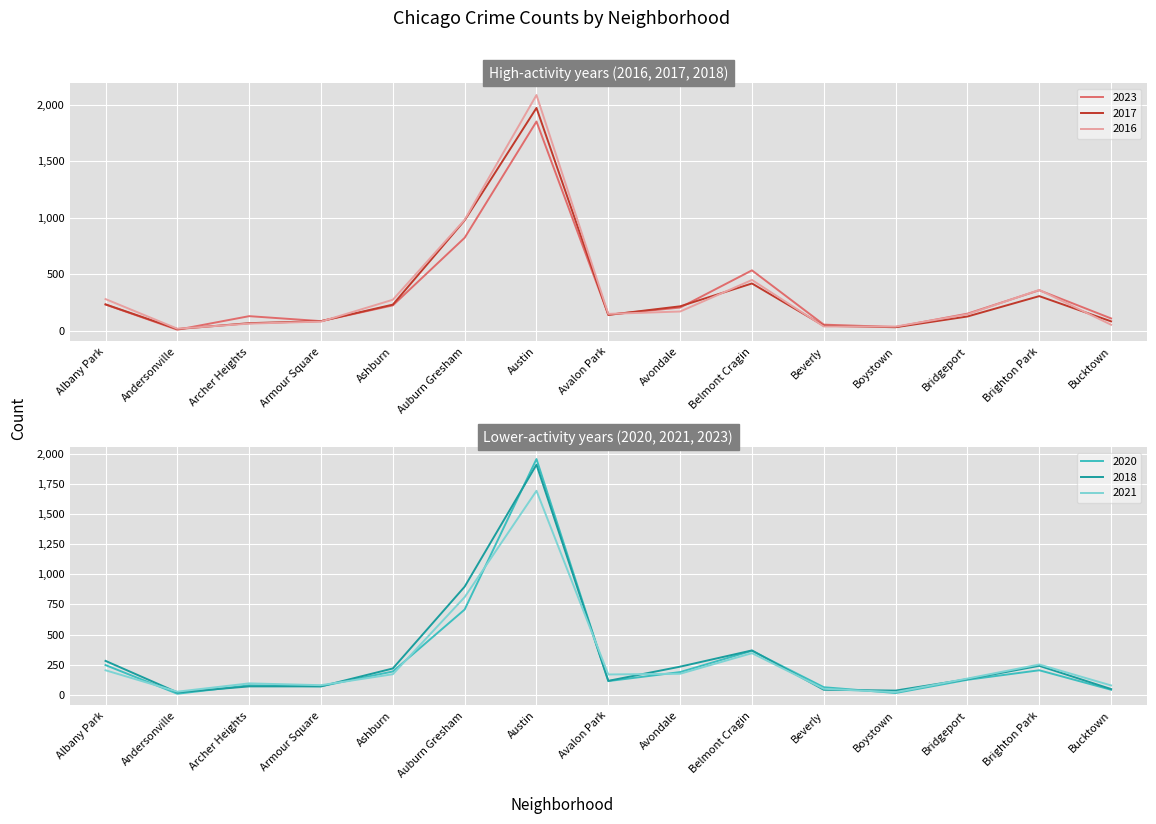

Where does the 2017 series first go above 142?

Albany Park